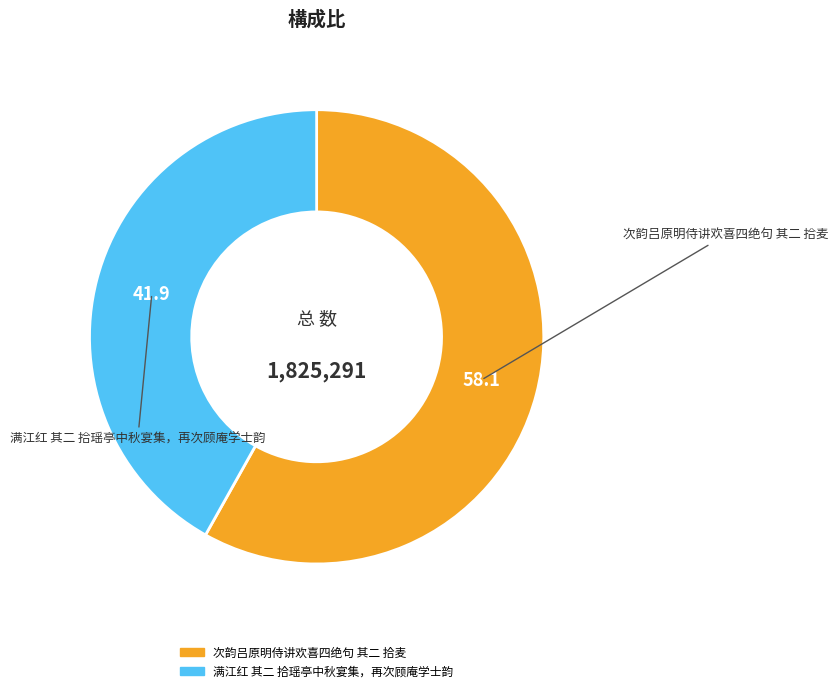

Rank the categories by value from lowest to highest.

满江红 其二 拾瑶亭中秋宴集，再次顾庵学士韵, 次韵吕原明侍讲欢喜四绝句 其二 拾麦